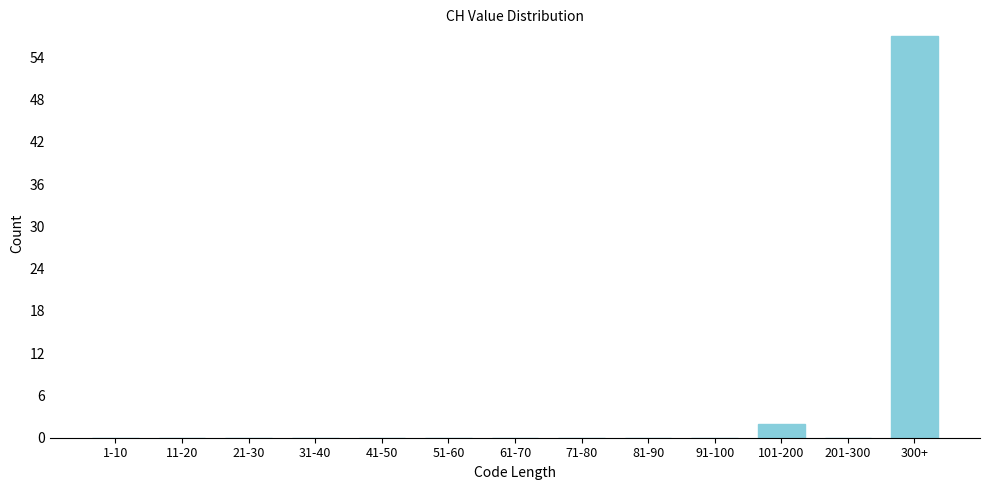

Reading left to right, list all the values displayed in this chart.

1-10=0	11-20=0	21-30=0	31-40=0	41-50=0	51-60=0	61-70=0	71-80=0	81-90=0	91-100=0	101-200=2	201-300=0	300+=57